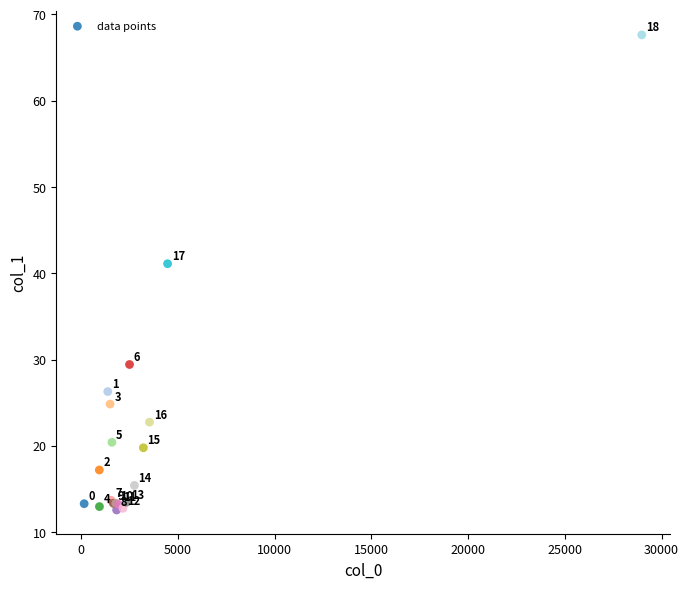

What Y value in the scatter plot is closest to 40?

41.1